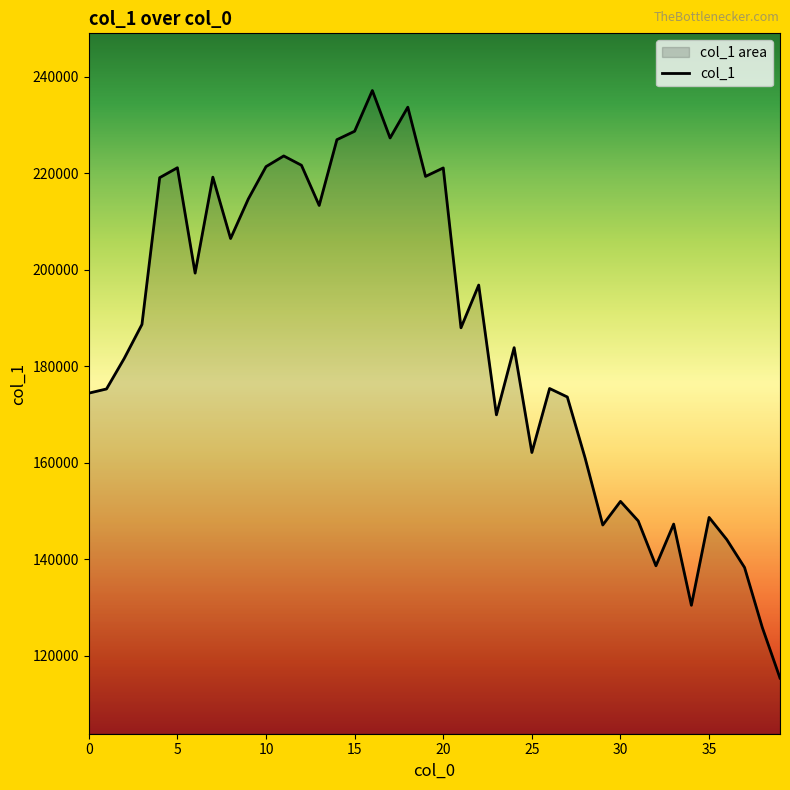

What is the minimum value shown in the chart?

115312